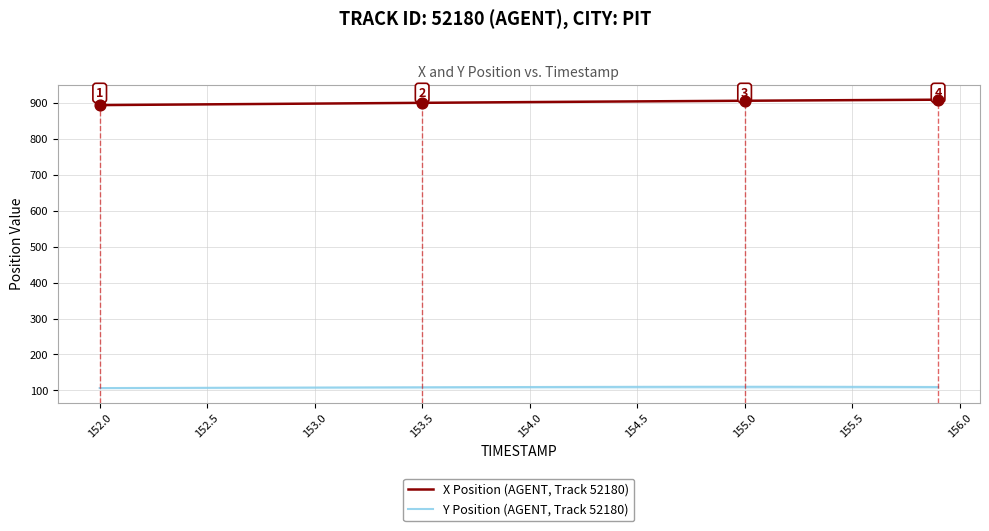

Which series has the largest total across all categories?

X Position (AGENT, Track 52180)